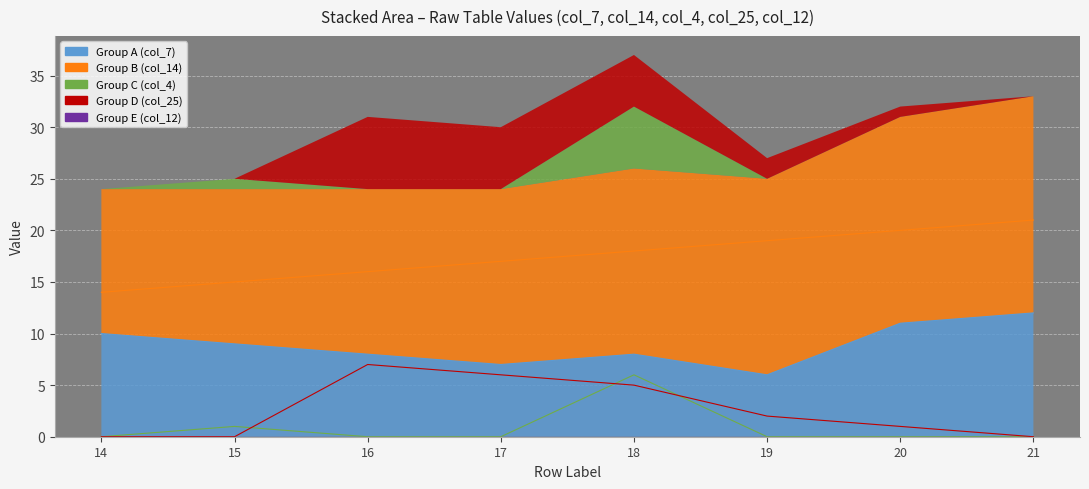

Where is the first local maximum for col_12?

21